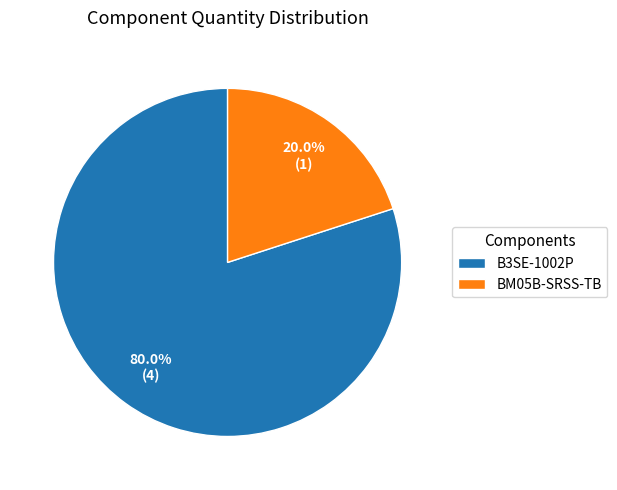

What is the total percentage of B3SE-1002P and BM05B-SRSS-TB?

100.0%